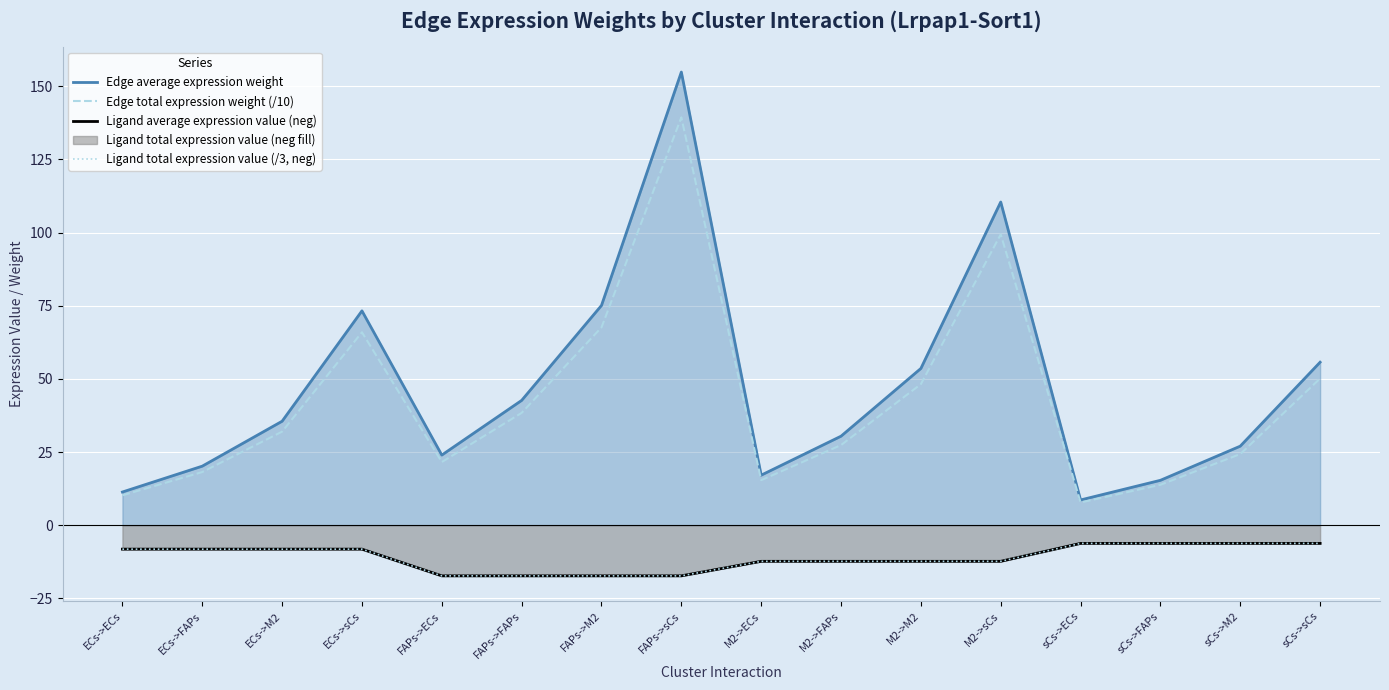

Reading right to left, what are all the values shown in this chart?

Edge average expression weight: 55.7	27.0	15.3	8.6	110.4	53.6	30.4	17.1	154.8	75.1	42.6	24.0	73.2	35.5	20.2	11.3
Edge total expression weight (/10): 50.1	24.3	13.8	7.8	99.4	48.2	27.4	15.4	139.4	67.6	38.4	21.6	65.9	32.0	18.2	10.2
Ligand average expression value (neg): -6.2	-6.2	-6.2	-6.2	-12.4	-12.4	-12.4	-12.4	-17.3	-17.3	-17.3	-17.3	-8.2	-8.2	-8.2	-8.2
Ligand total expression value (/3, neg): -6.2	-6.2	-6.2	-6.2	-12.4	-12.4	-12.4	-12.4	-17.3	-17.3	-17.3	-17.3	-8.2	-8.2	-8.2	-8.2